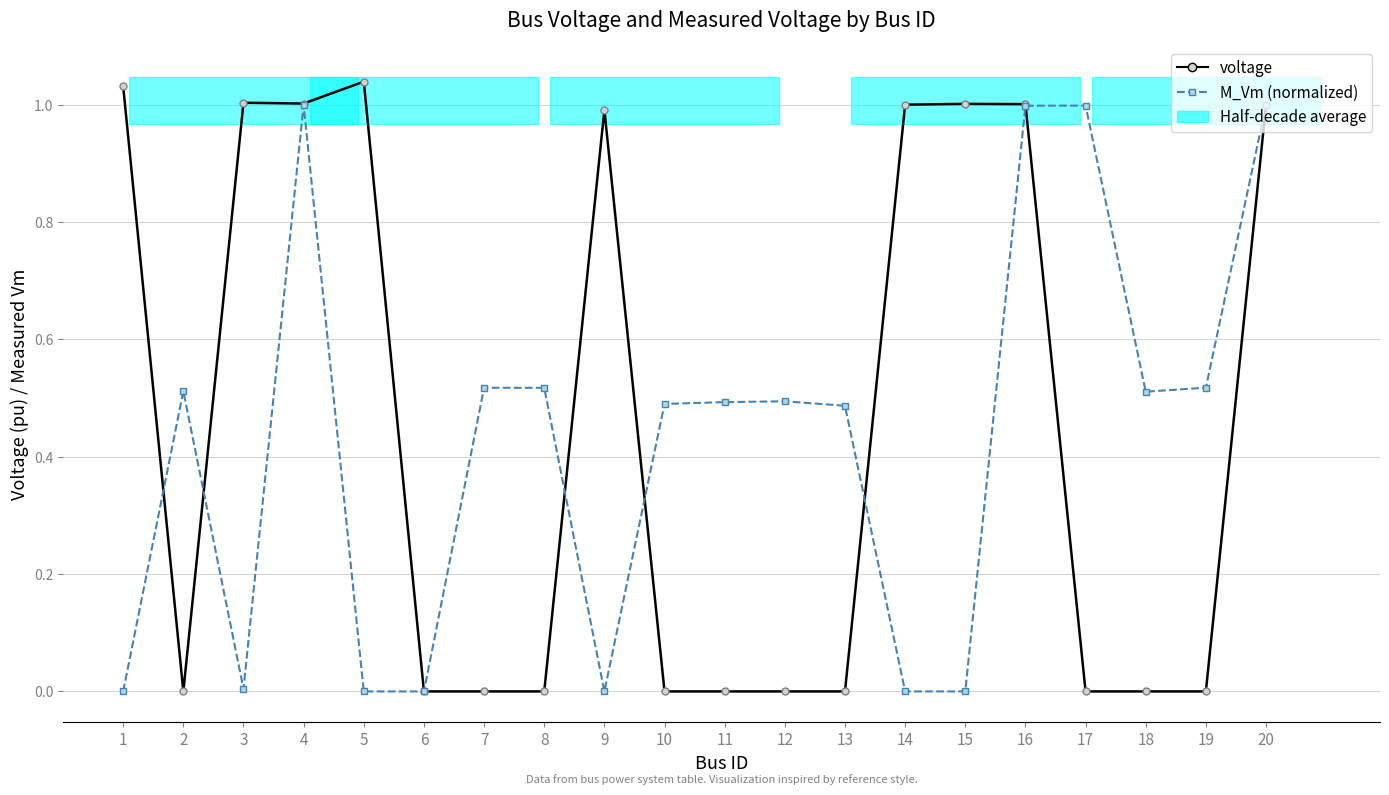

Reading left to right, transcribe all the data shown in this chart.

voltage: 1.0	0.0	1.0	1.0	1.0	0.0	0.0	0.0	1.0	0.0	0.0	0.0	0.0	1.0	1.0	1.0	0.0	0.0	0.0	1.0
M_Vm (normalized): 0.0	0.5	0.0	1.0	0.0	0.0	0.5	0.5	0.0	0.5	0.5	0.5	0.5	0.0	0.0	1.0	1.0	0.5	0.5	1.0